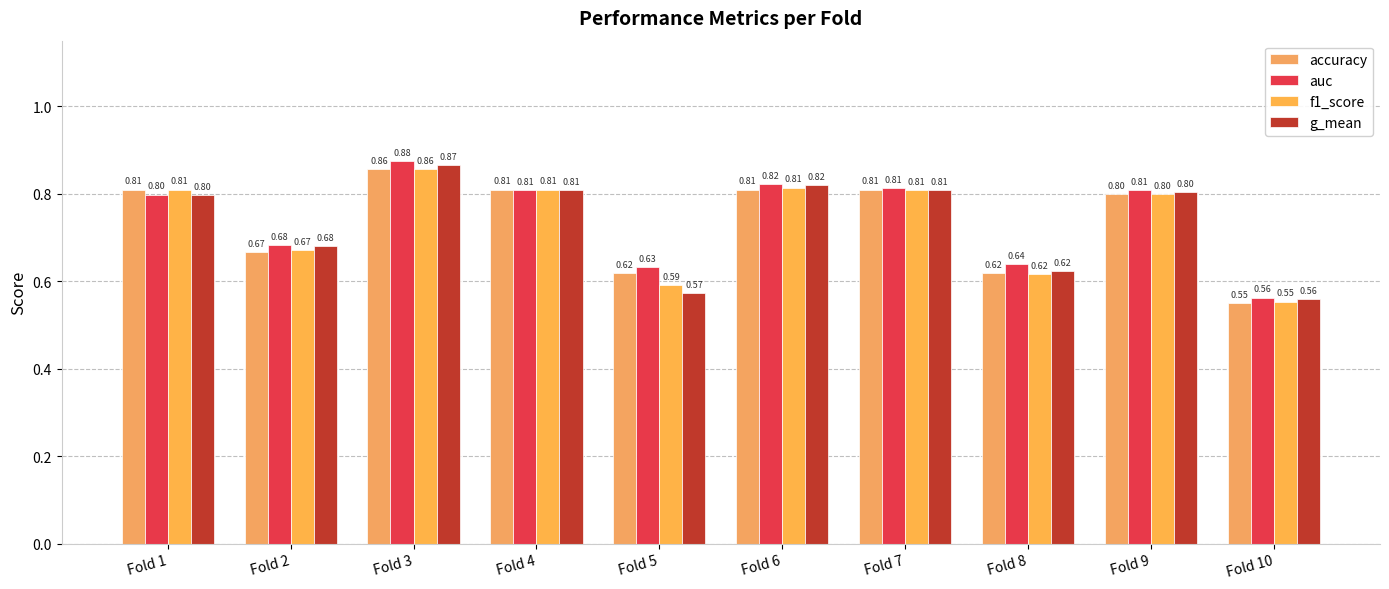

What is the total value across all series at Fold 10?

2.2